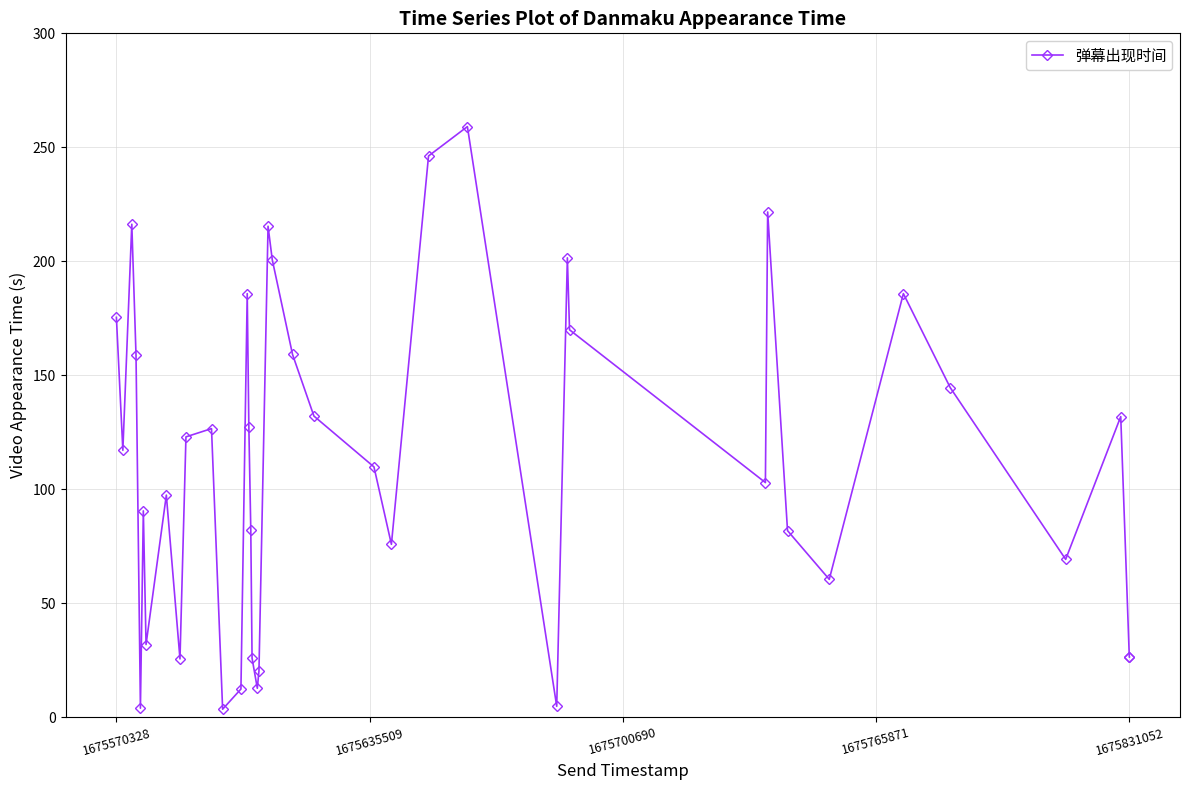

True or false: there are more than 1 points higher than both neighbors.

True